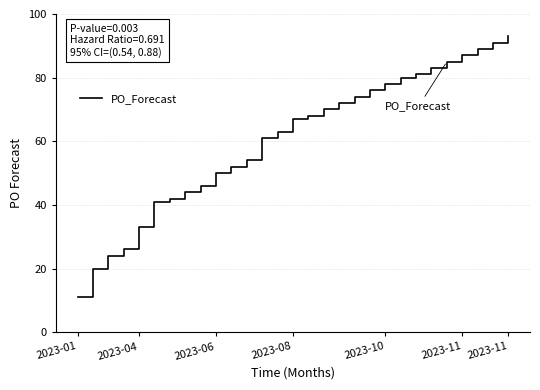

Does the chart display data point markers on the line(s)?

No